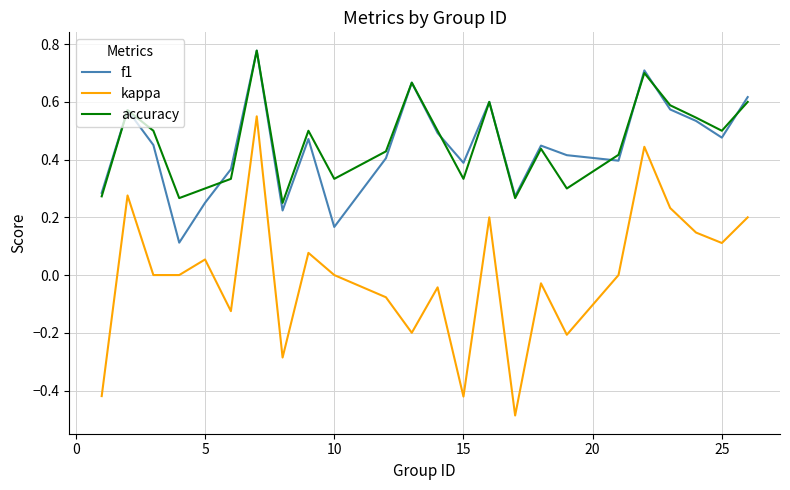

Which series ends up on top after the final intersection of accuracy and f1?

f1